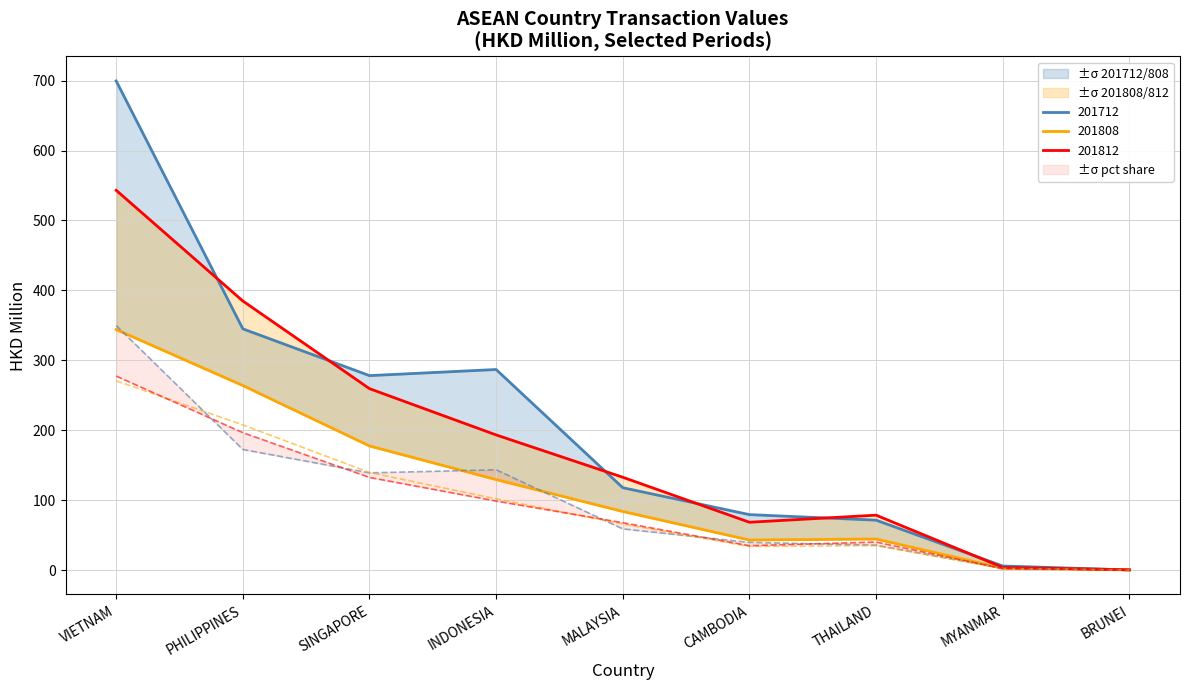

Is it true that 201812_pct equals 375.9 at VIETNAM?

False